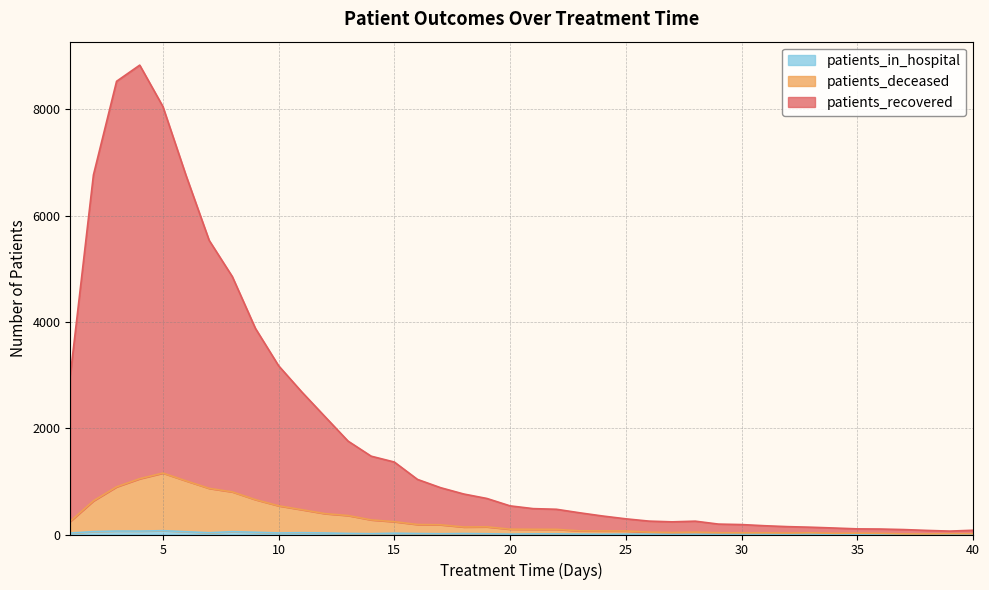

Where is patients_in_hospital nearest to the value 36?

11